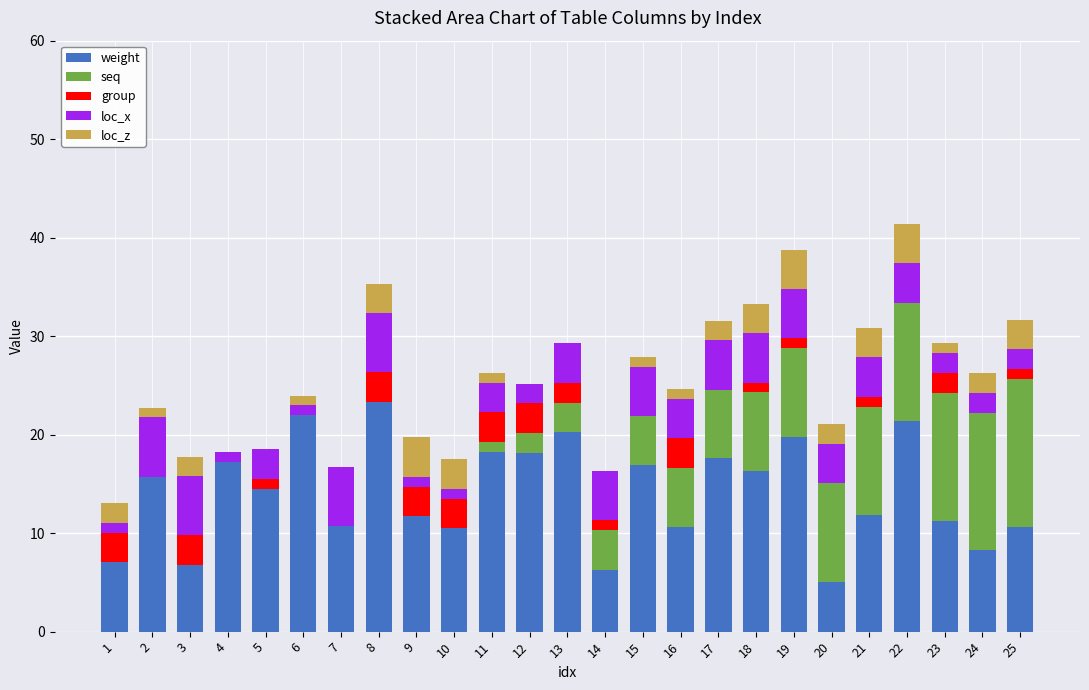

What is the maximum value for weight?

23.3